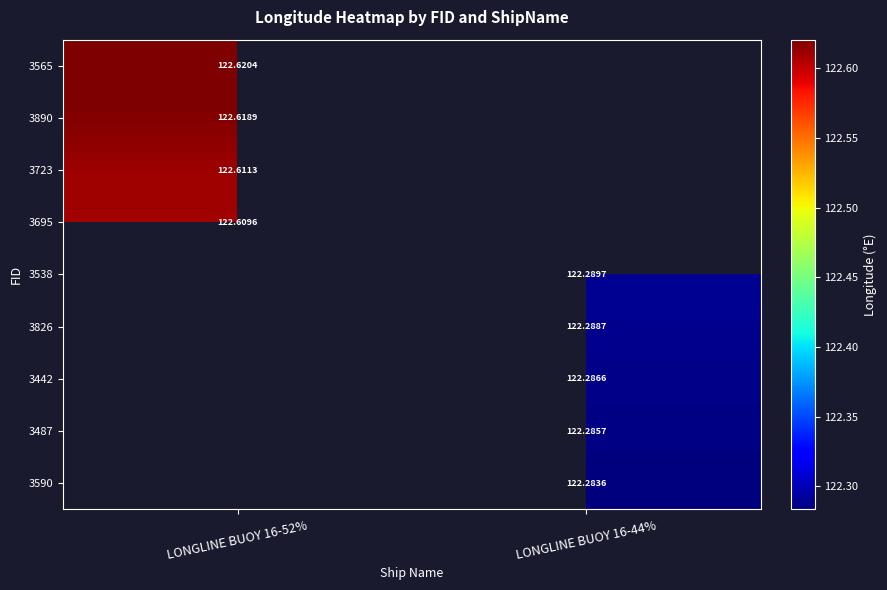

Is it true that 3538 equals 182.1 at LONGLINE BUOY 16-44%?

False